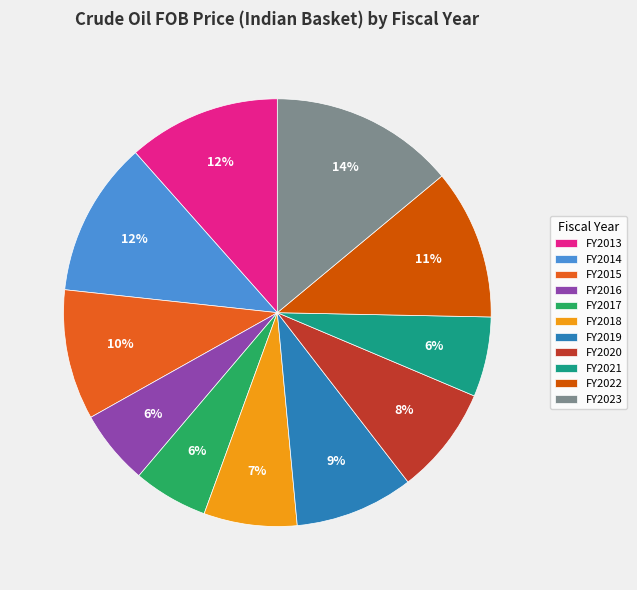

How many segments does this pie chart have?

11